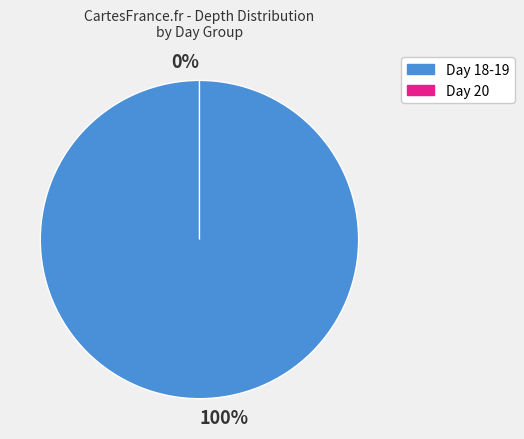

Which has a higher value, 18 or 19?

19